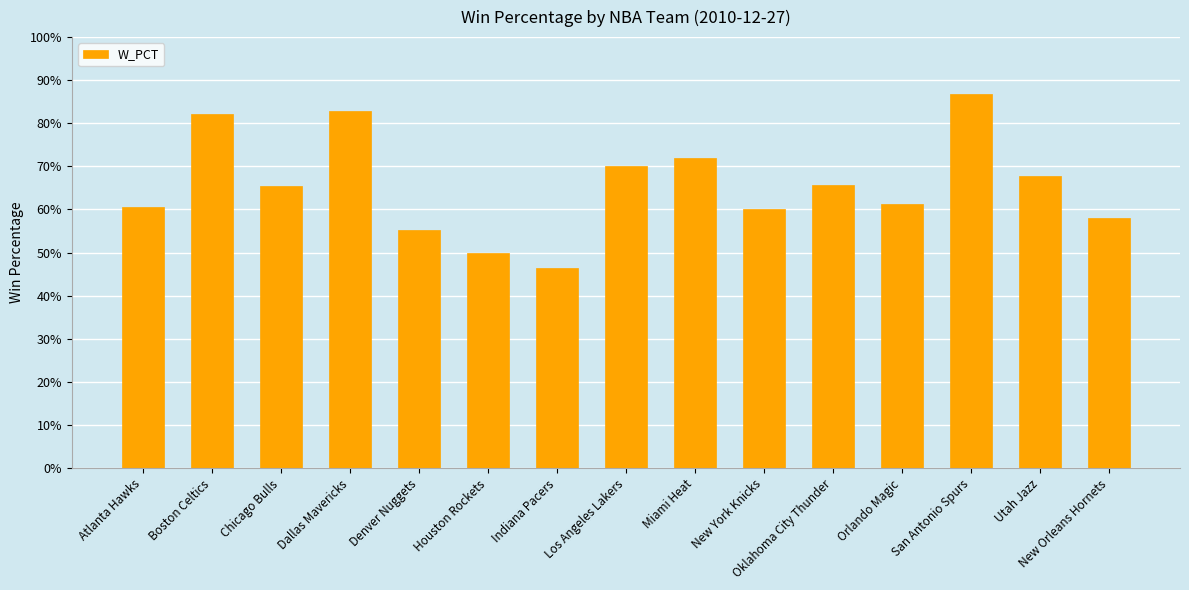

The chart shows a value of 0.6 at New Orleans Hornets. True or false?

True